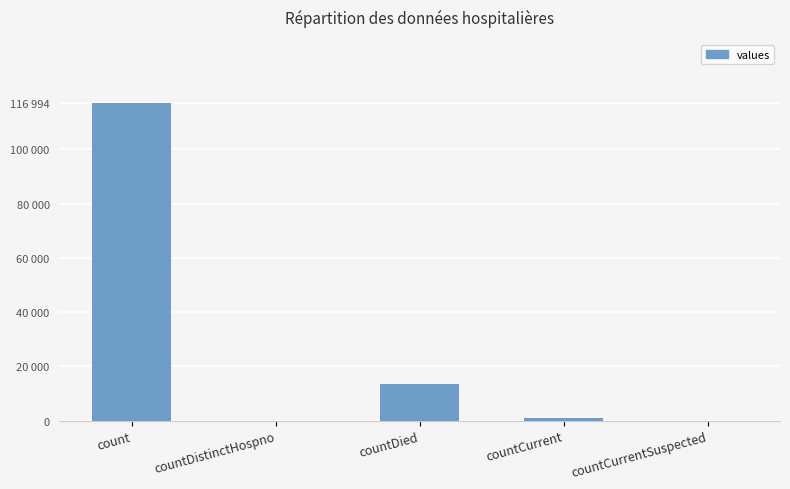

Are the bars horizontal?

No